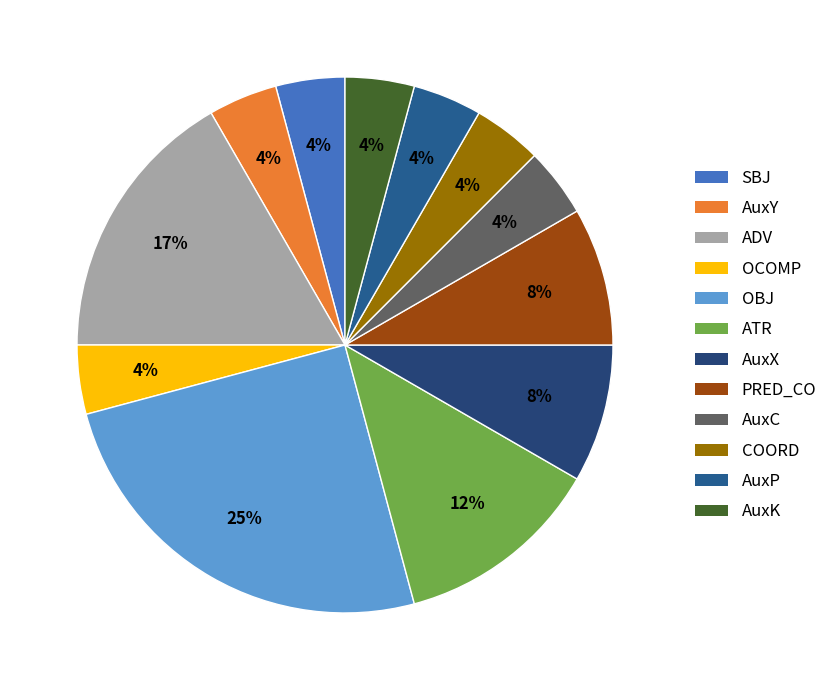

How many slices are in this pie chart?

12